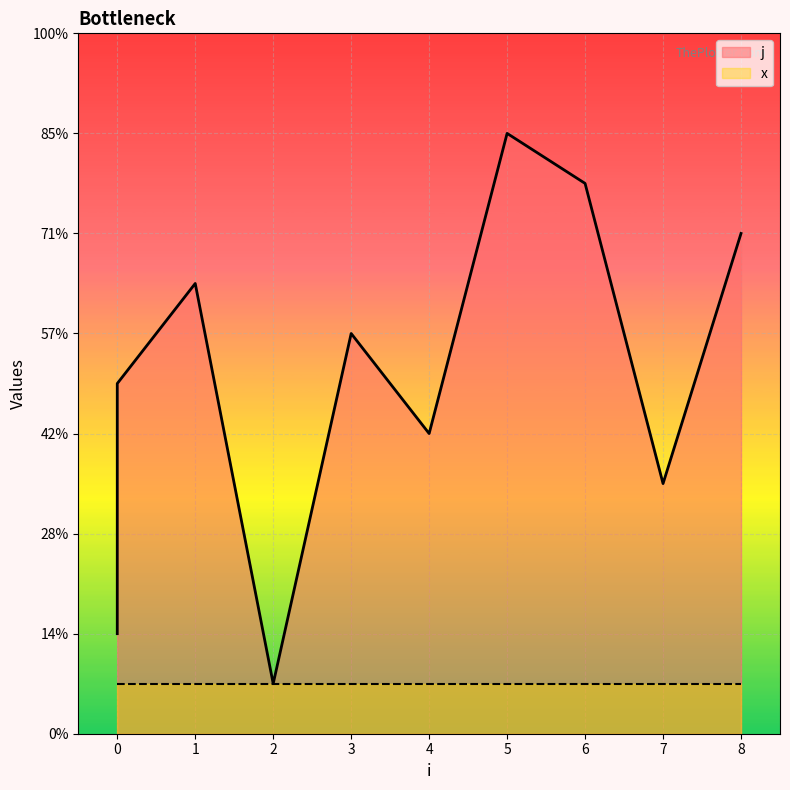

Which category has the highest value across all series?

5